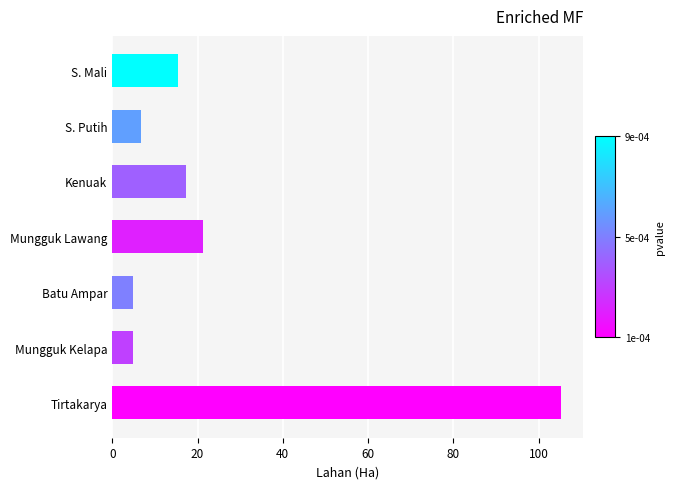

Does the chart contain stacked bars?

No